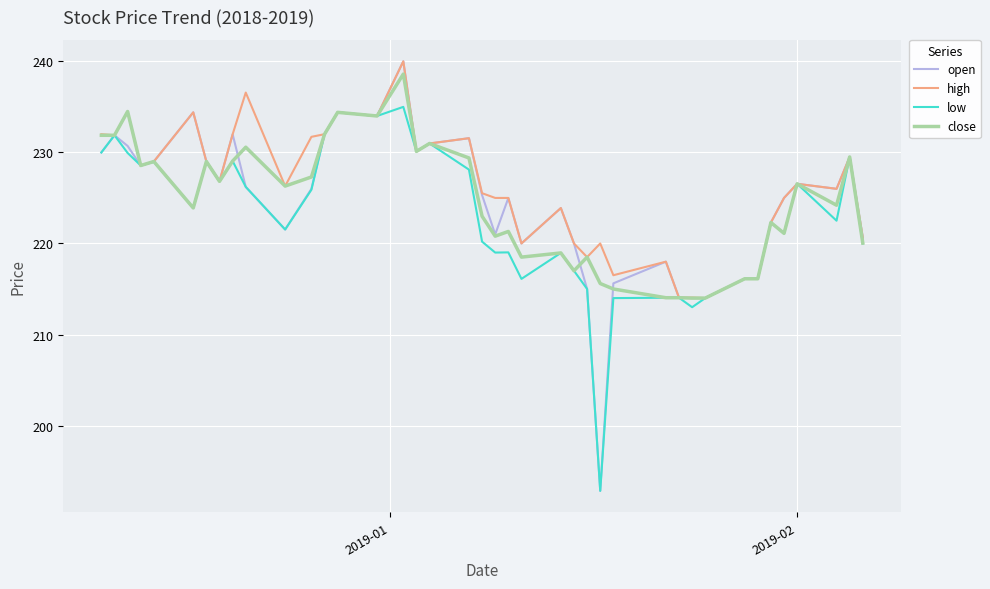

What is the smallest value displayed?

192.8